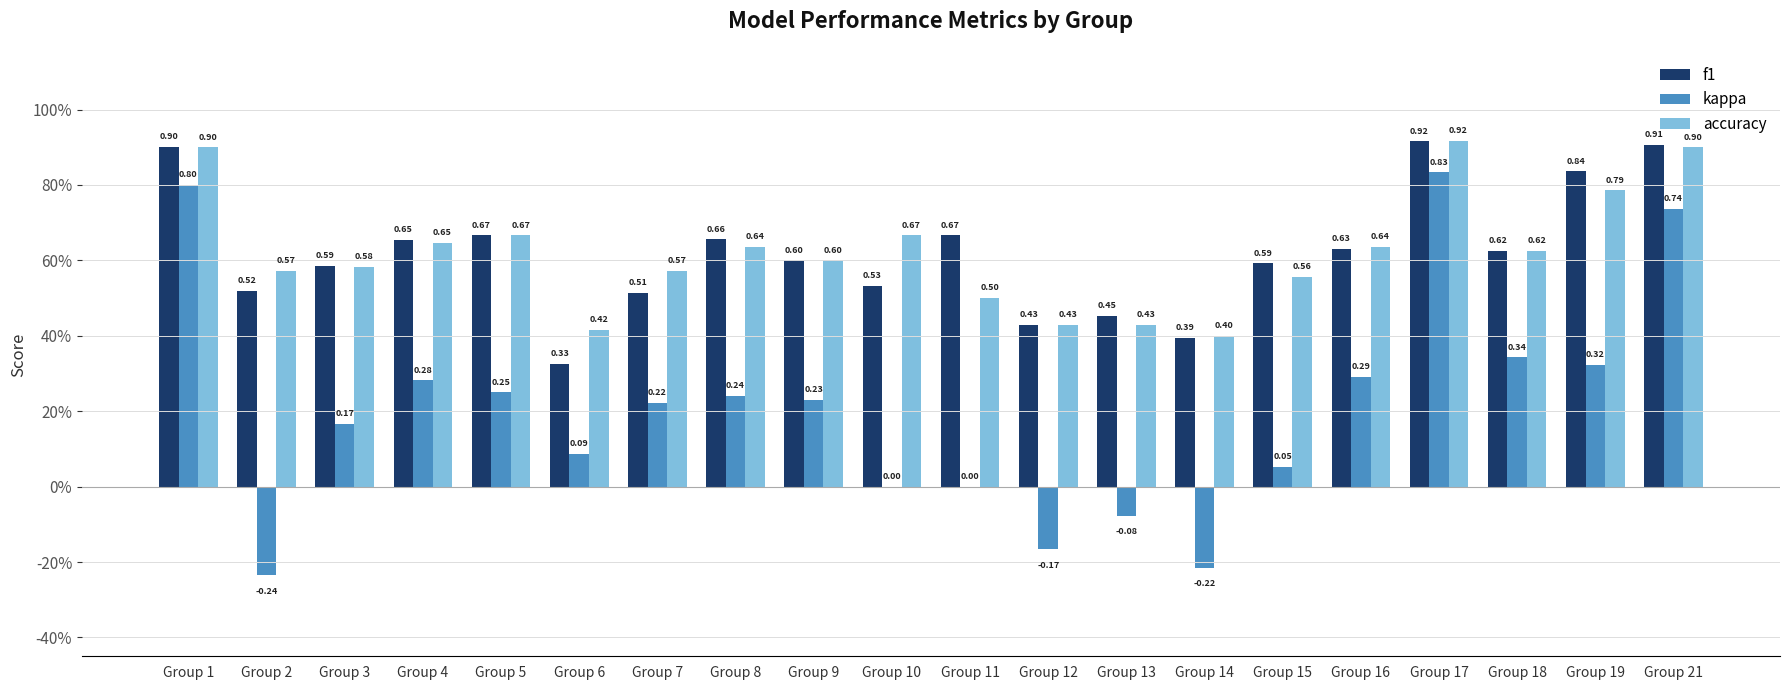

Are the bars horizontal?

No